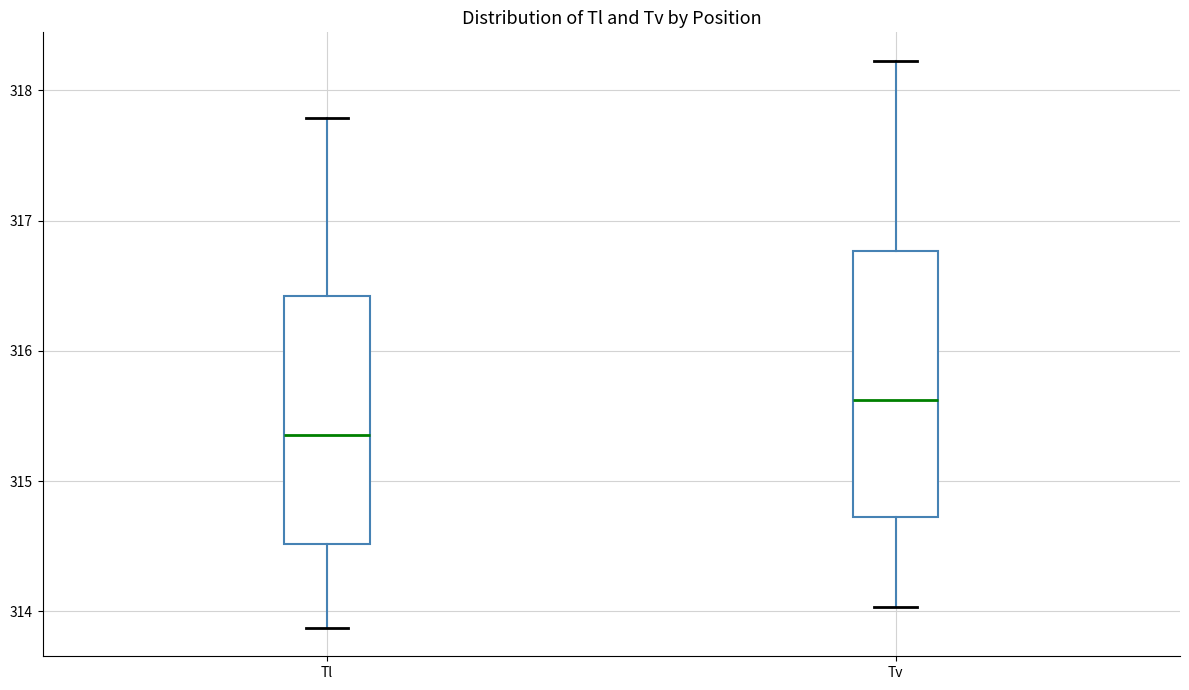

Where does the median line of the box for Tl sit on the y-axis? The values are not printed on the chart, so give them approximately, as read against the axis.

315.4